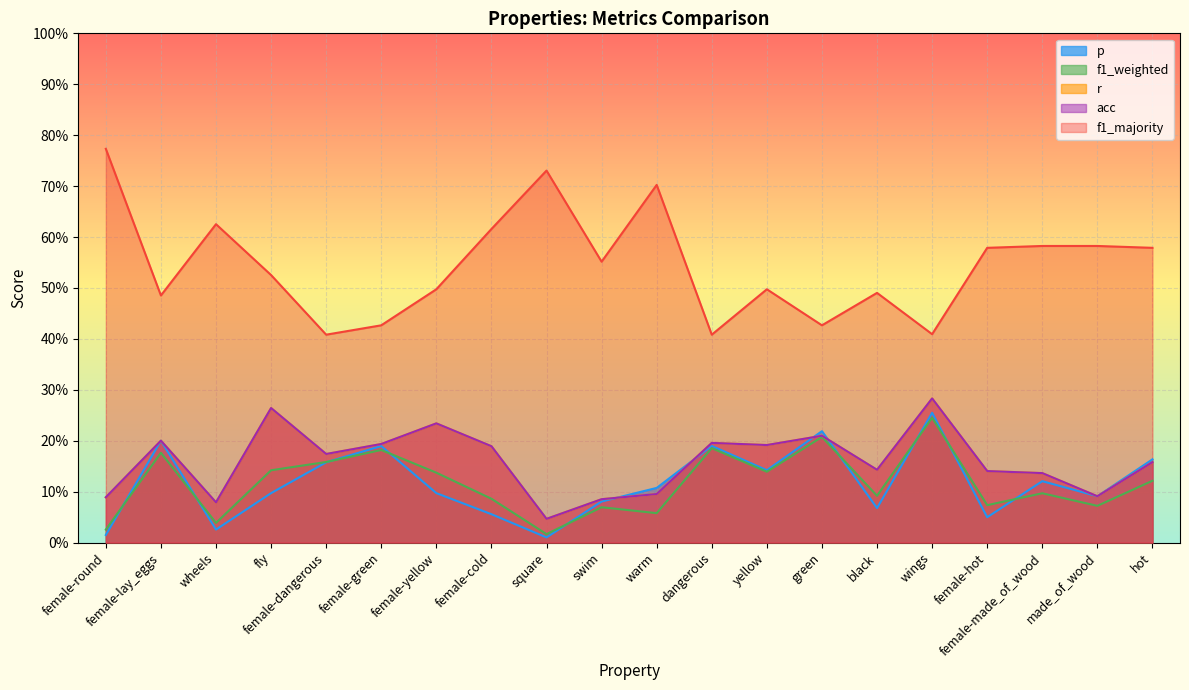

What are all the series names shown in the legend?

p, f1_weighted, r, acc, f1_majority